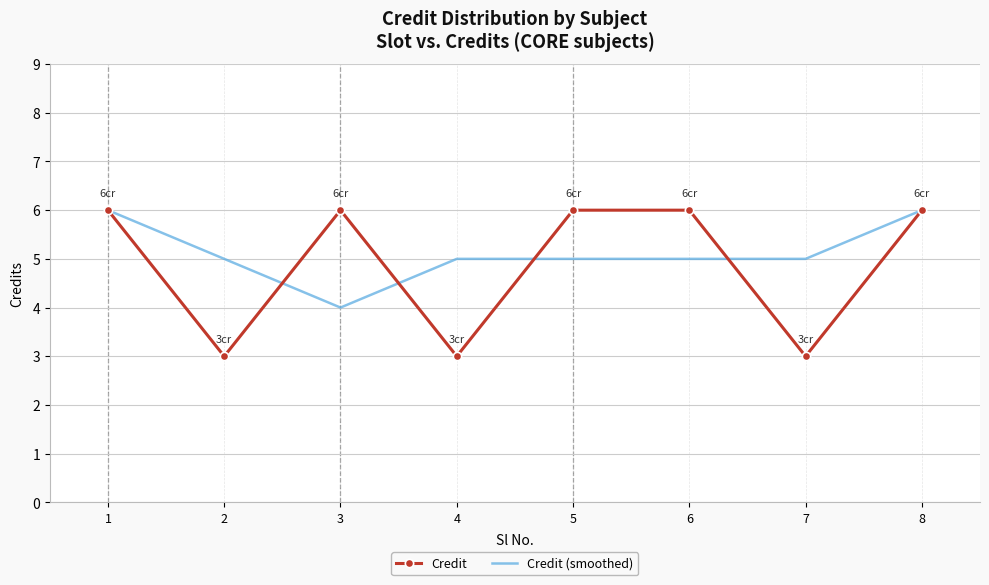

What is the difference between the maximum and minimum values in the Credit series?

3